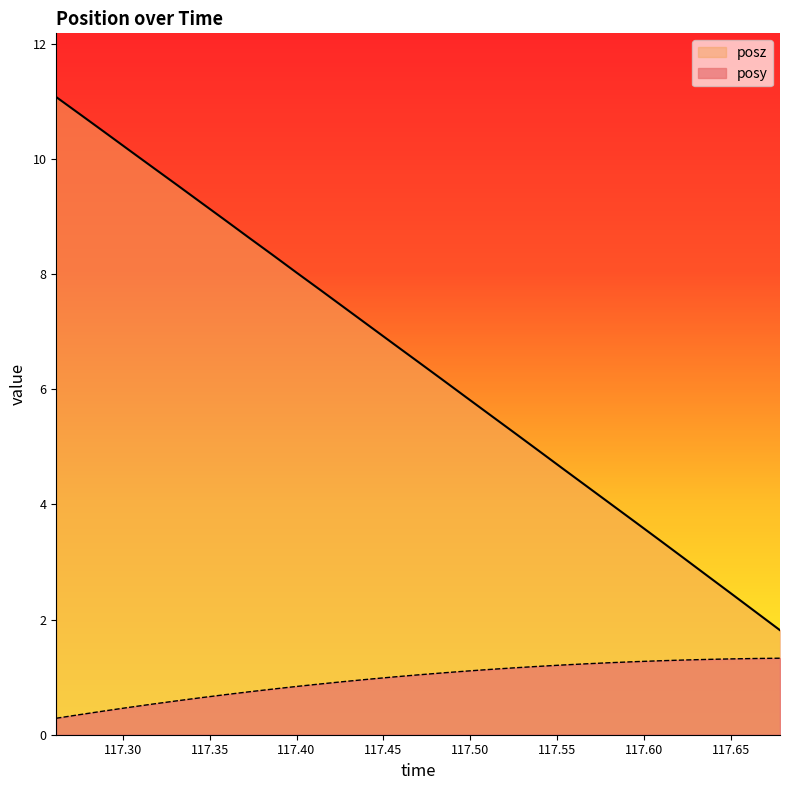

How many lines are shown in the chart?

2